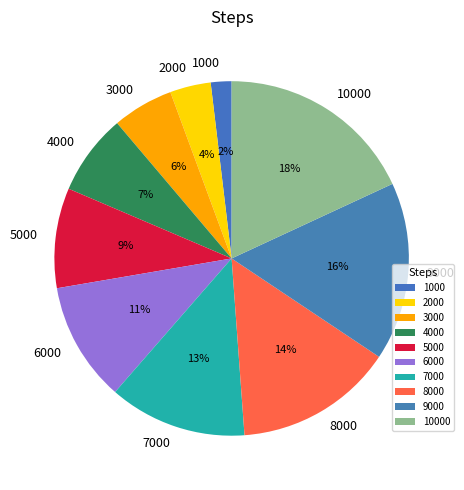

What is the largest slice in the pie chart?

10000